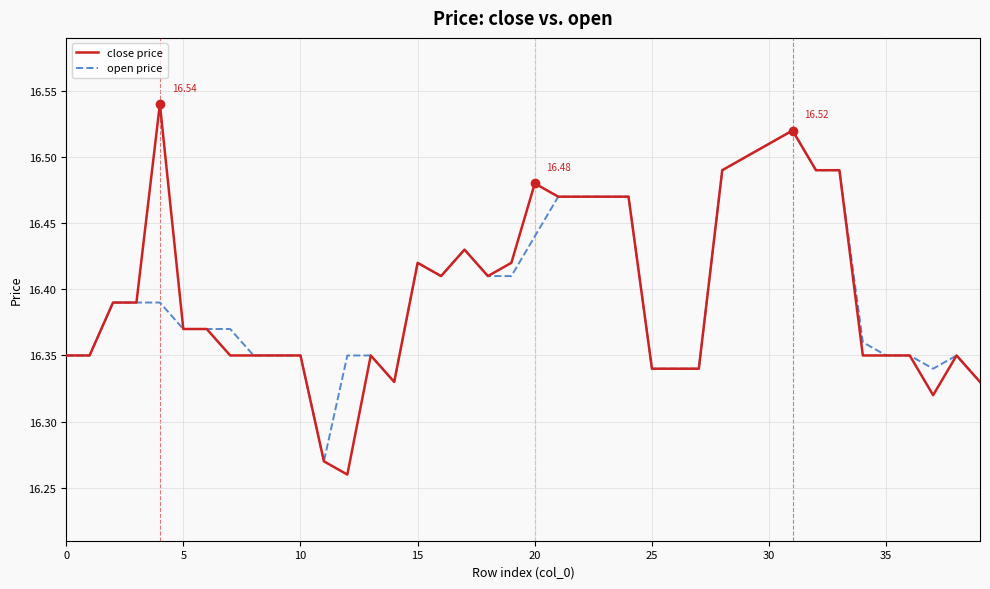

What are all the series names shown in the legend?

close price, open price